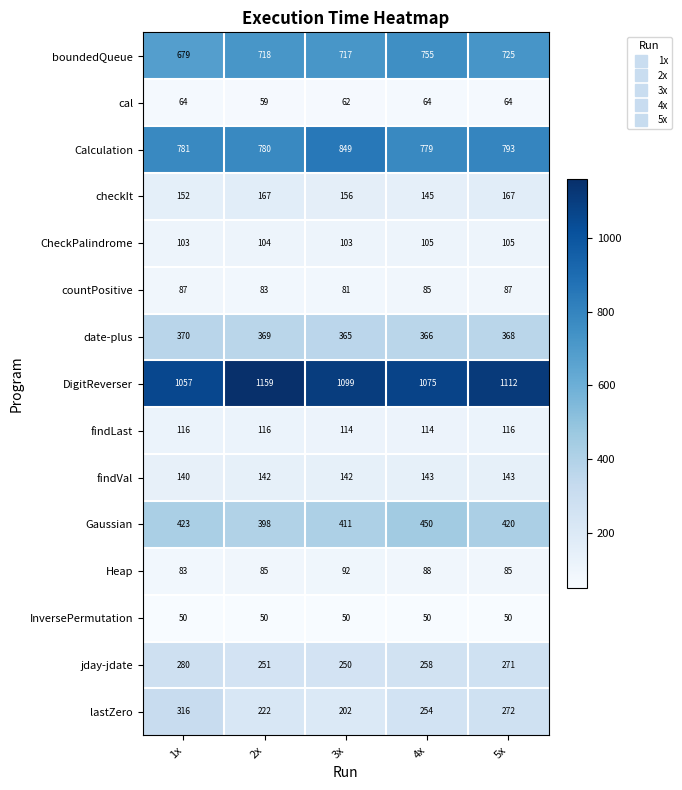

The countPositive series shows 81 at 3x. True or false?

True